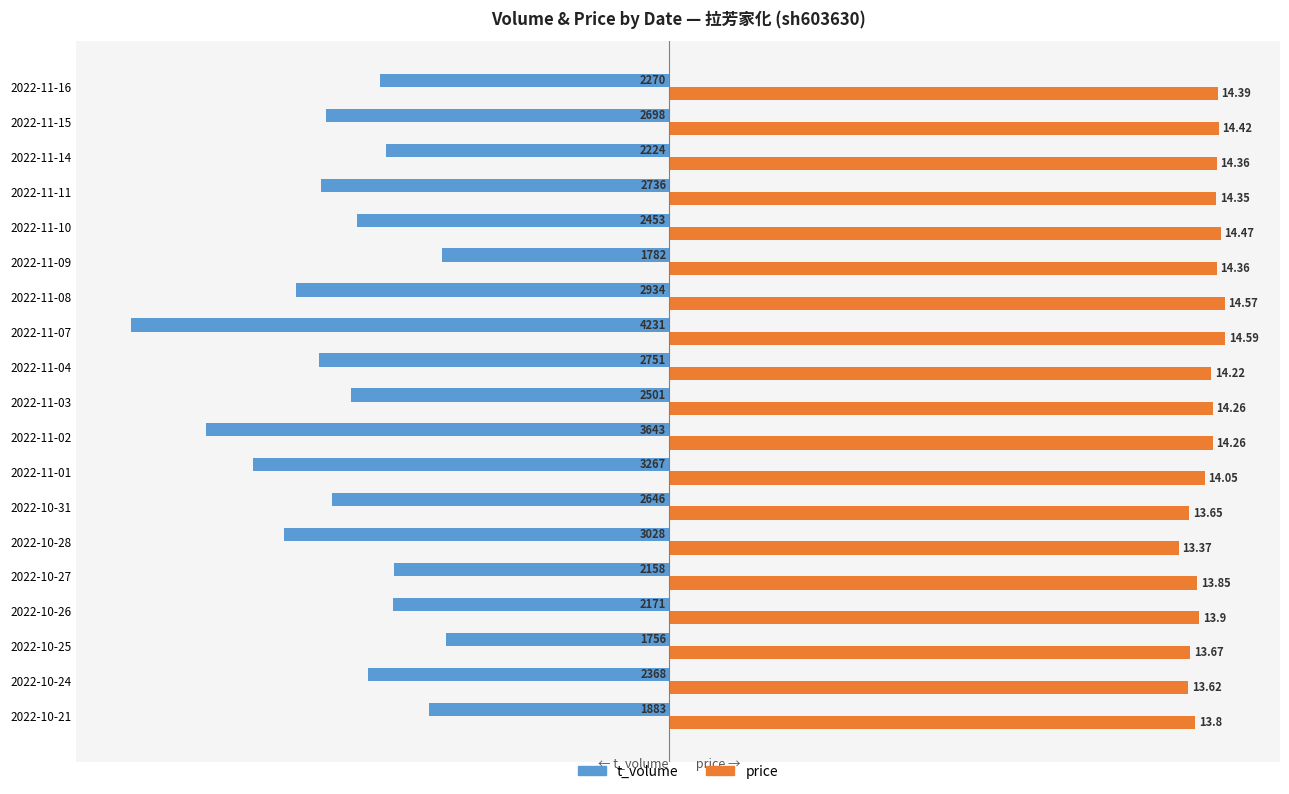

True or false: t_volume has a value of -2934.0 at 2022-11-08.

True